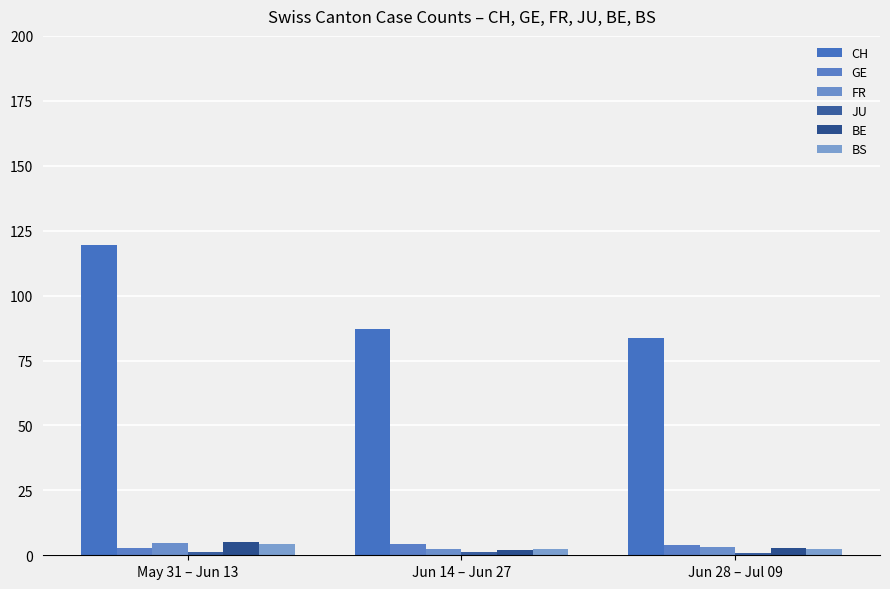

What is the average value of the BS series?

3.1